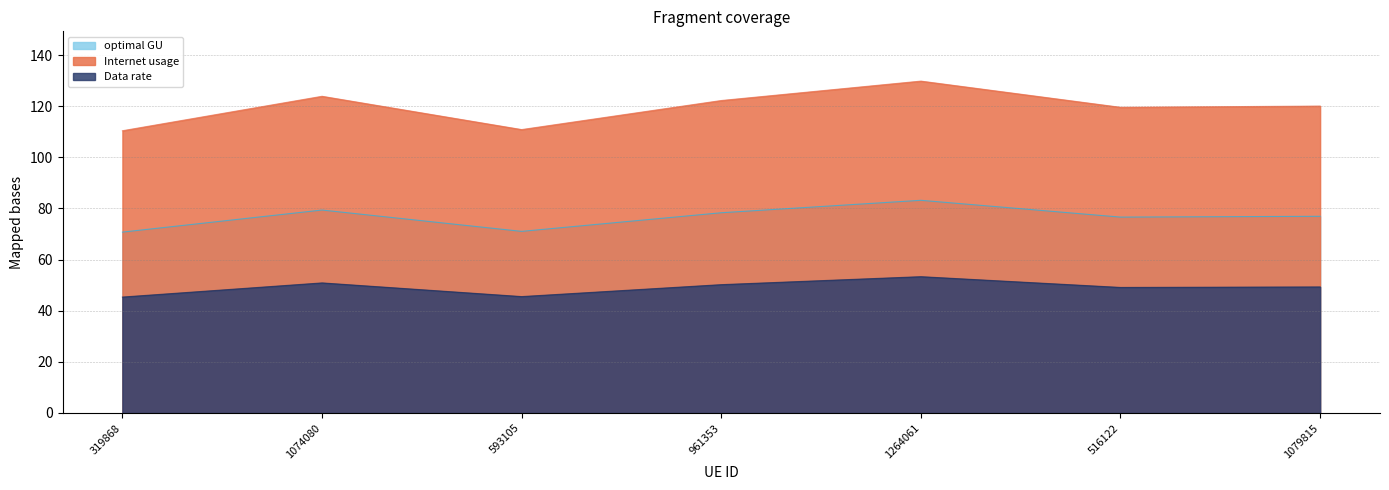

The Data rate series shows 45.5 at 593105. True or false?

True